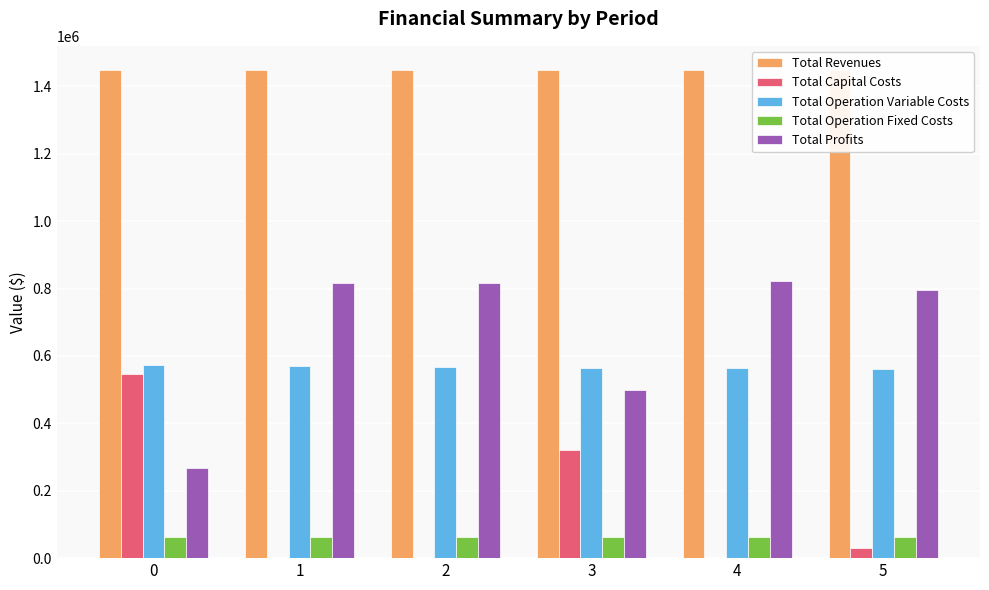

Reading left to right, transcribe all the data shown in this chart.

Total Revenues: 1447974.4	1447974.4	1447974.4	1447974.4	1447974.4	1447974.4
Total Capital Costs: 545121.0	0.0	0.0	320000.0	0.0	28800.0
Total Operation Variable Costs: 572049.7	569756.2	567459.7	565159.9	562857.1	560551.1
Total Operation Fixed Costs: 62648.3	62648.3	62648.3	62648.3	62648.3	62648.3
Total Profits: 268155.4	815569.9	817866.4	500166.2	822469.0	795975.0